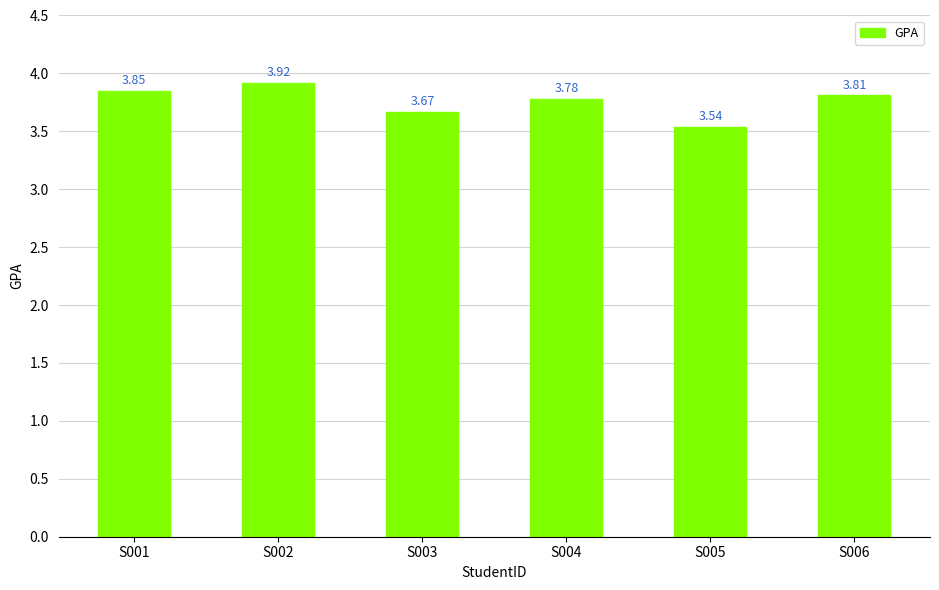

Between S004 and S006, which is larger?

S006